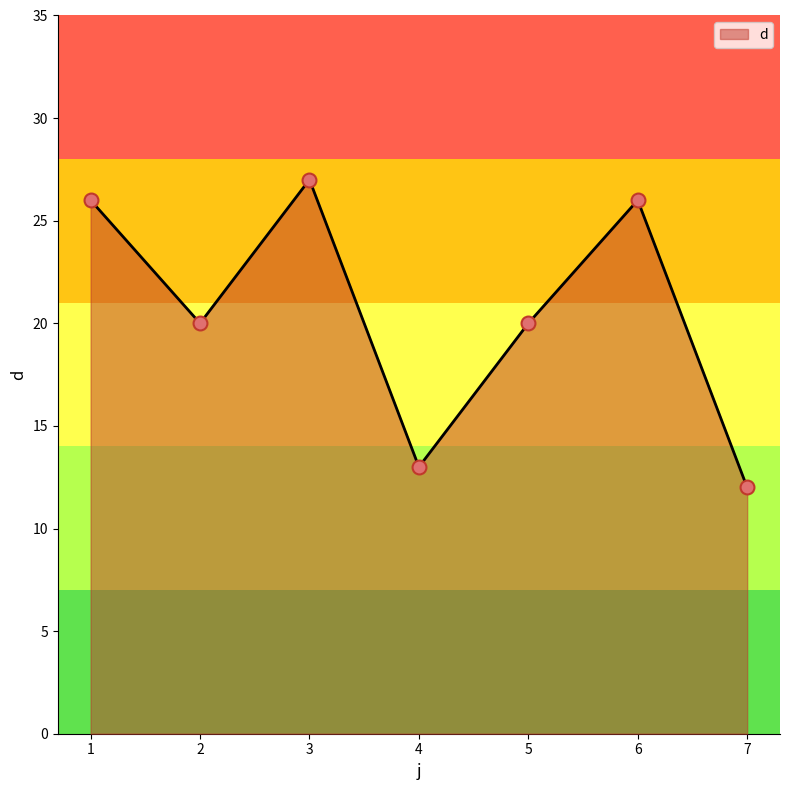

Approximately how many times larger is the value at 2 compared to 6?

0.8